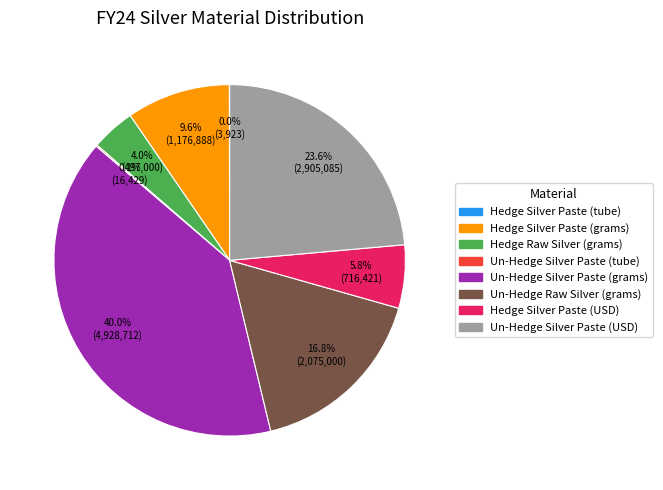

What percentage is NOT represented by Un-Hedge Silver Paste (USD)?

76.4%